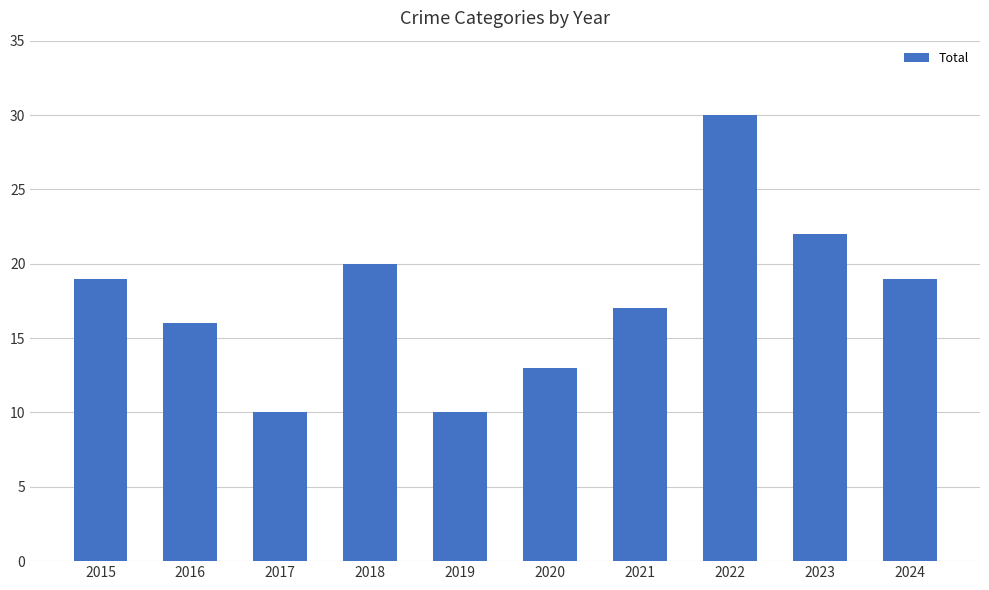

What is the value of the 5th bar from the left?

10